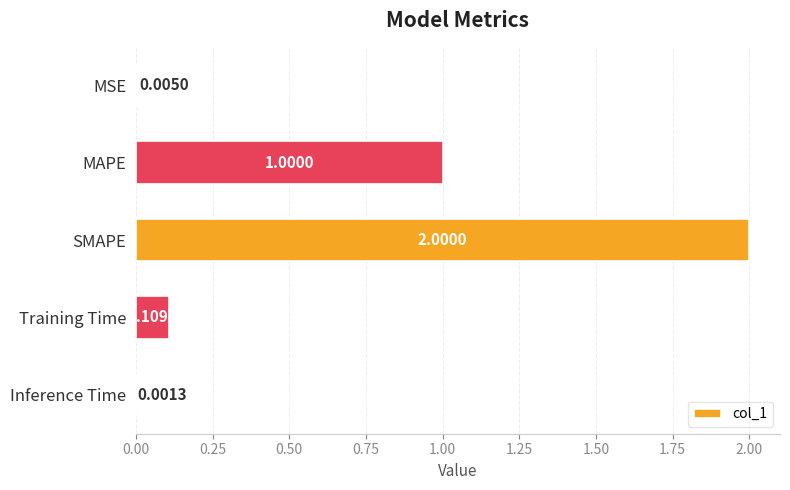

Which has a higher value, MAPE or SMAPE?

SMAPE